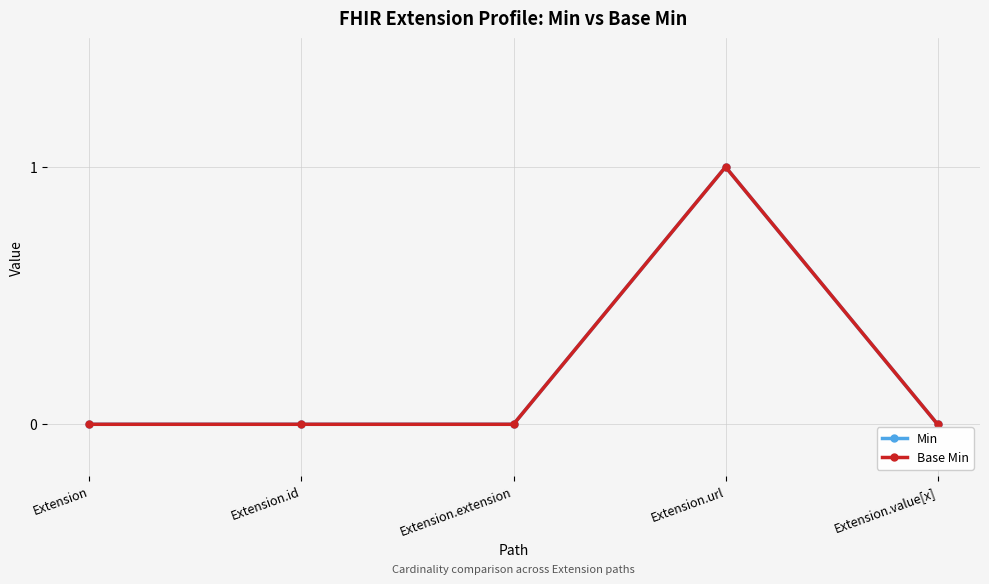

Reading left to right, extract all data points from this chart.

Min: Extension=0	Extension.id=0	Extension.extension=0	Extension.url=1	Extension.value[x]=0
Base Min: Extension=0	Extension.id=0	Extension.extension=0	Extension.url=1	Extension.value[x]=0